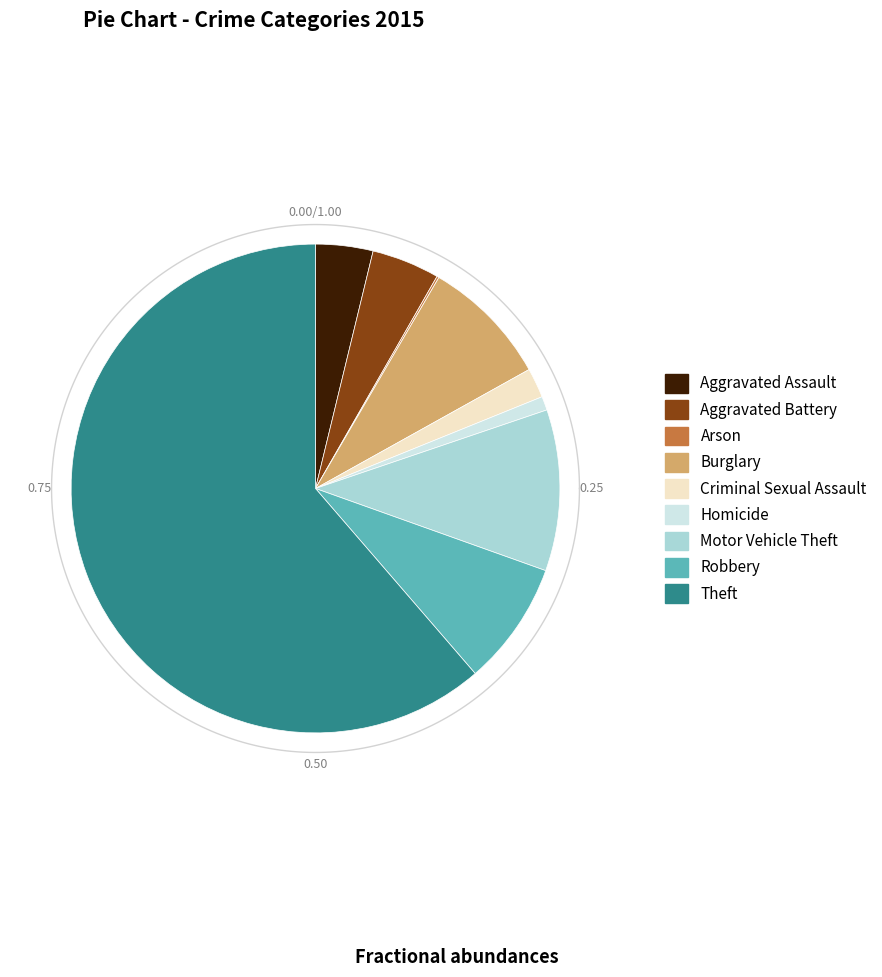

To the nearest percent, what is the difference between the largest and smallest slice percentages?

61%